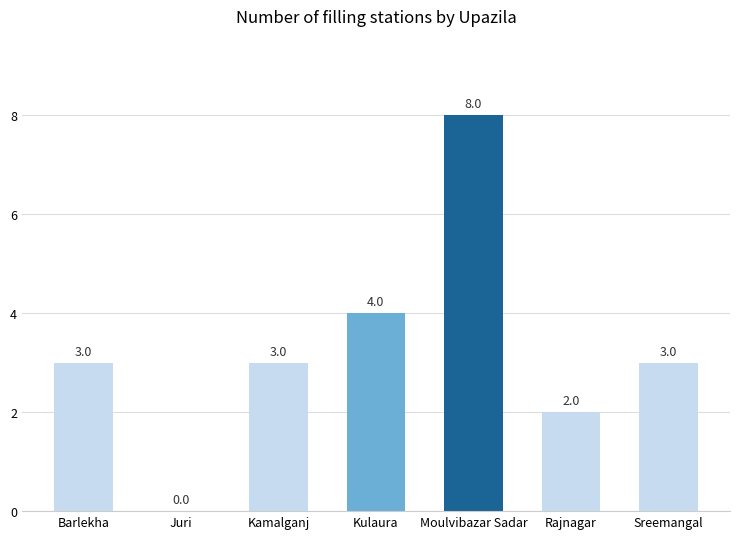

What is the sum of the values at Sreemangal and Barlekha?

6